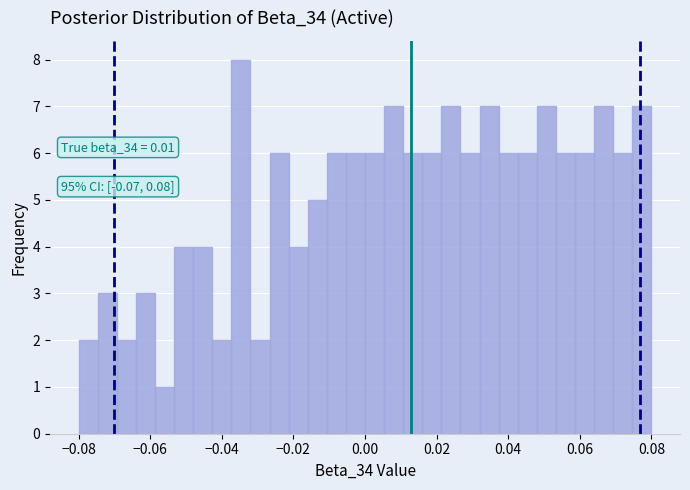

Read against the x-axis, roughly where is the centre of the tallest bar?

-0.034